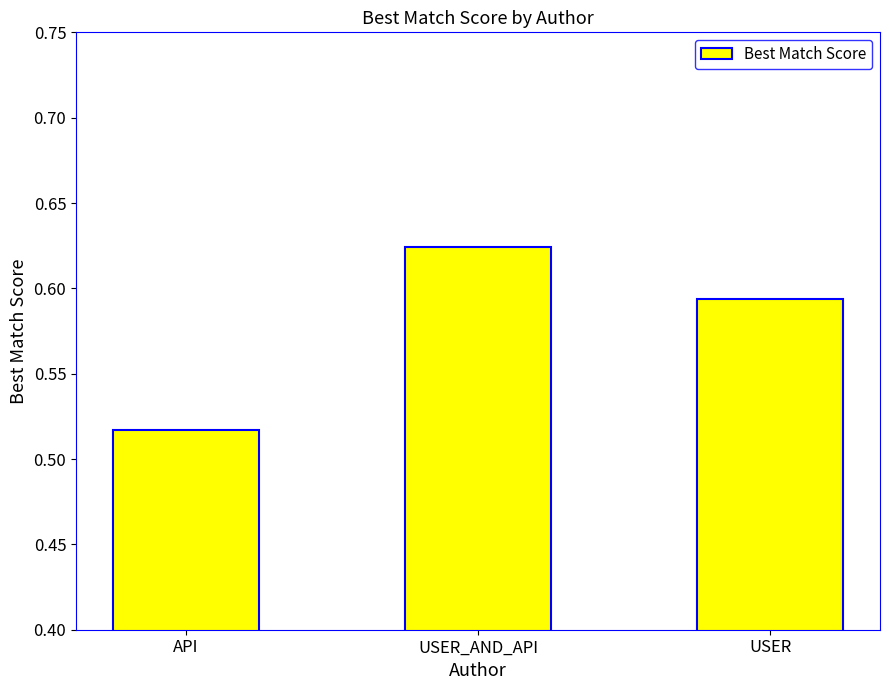

Where is the data nearest to the value 0?

API